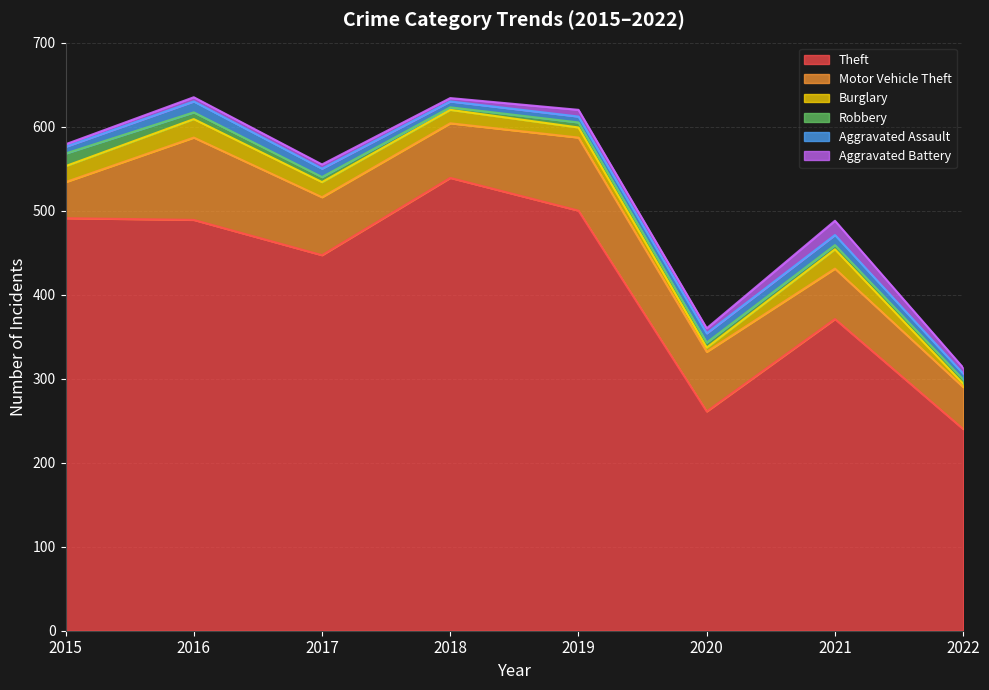

Is it true that Burglary equals 14 at 2016?

False